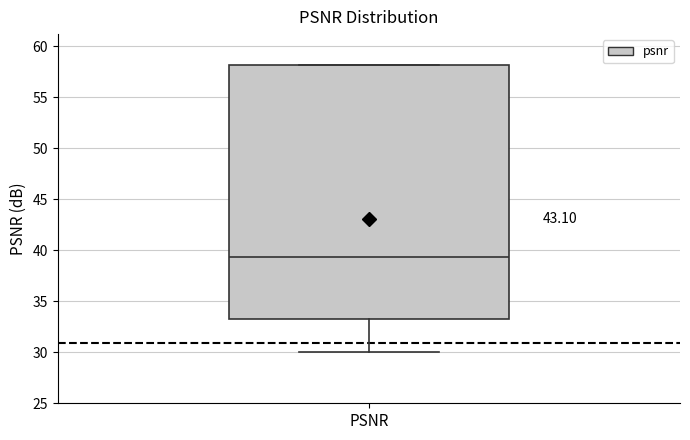

Read this box plot against the y-axis: the position of the median line, the range covered by the box, and the ends of both whiskers. The values are not printed on the chart, so give them approximately, as read against the axis.

median 39.5, box 33.0 to 58.0, whiskers 30.0 to 58.0